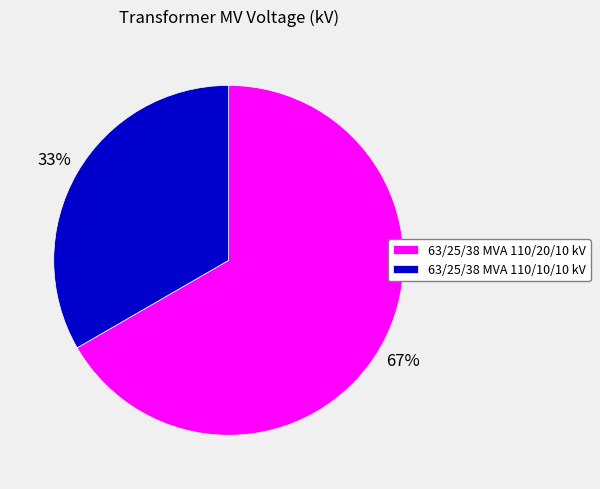

Which has a higher value, 63/25/38 MVA 110/20/10 kV or 63/25/38 MVA 110/10/10 kV?

63/25/38 MVA 110/20/10 kV